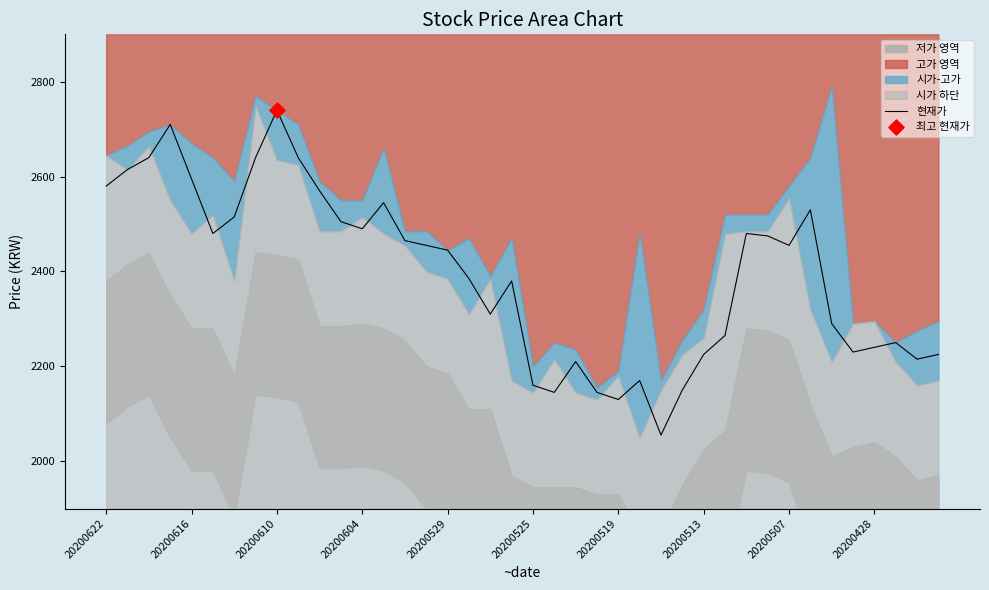

Is it true that 현재가 equals 2455 at 20200507?

True